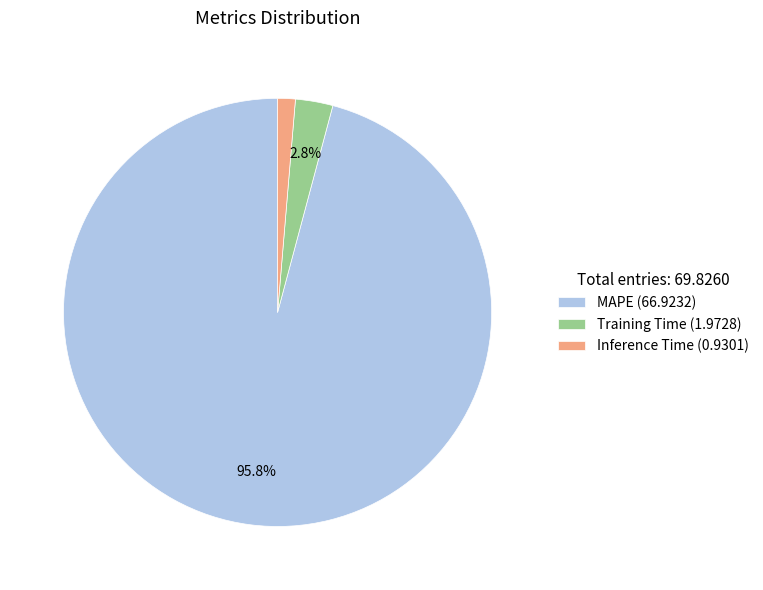

To the nearest percent, what is the difference between the largest and smallest slice percentages?

95%